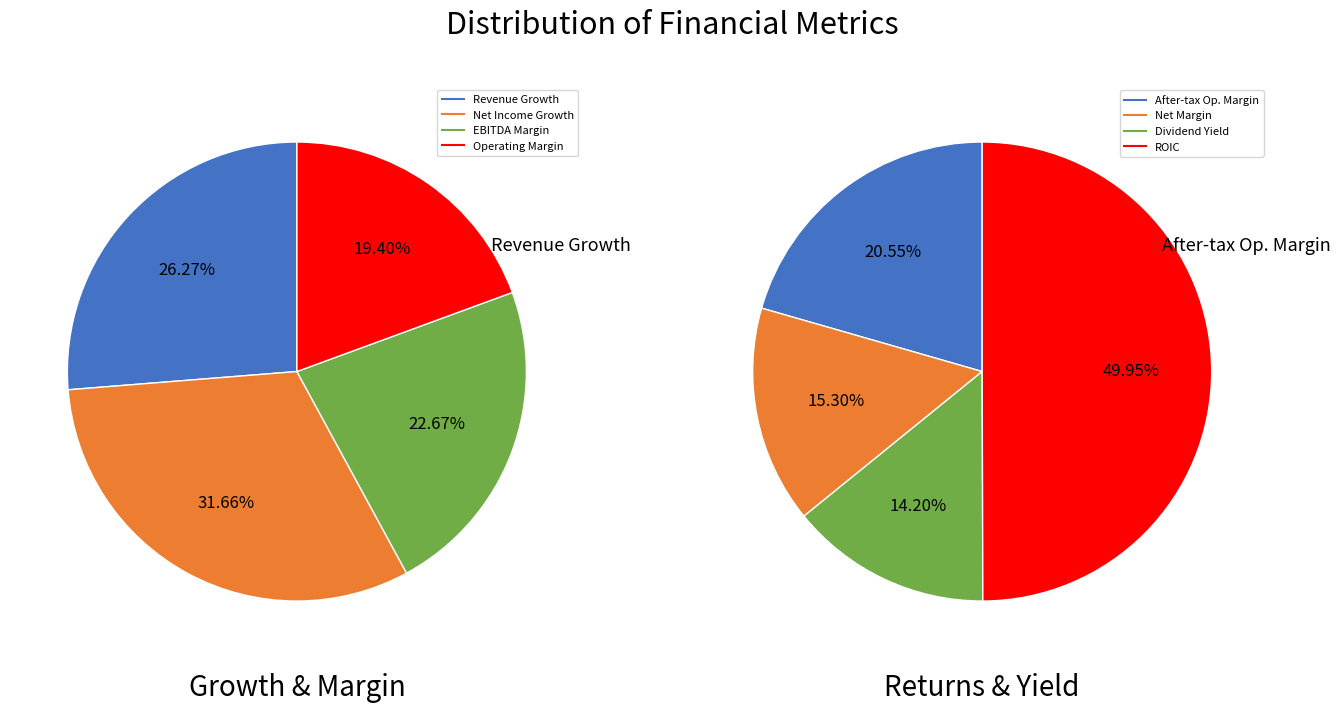

To the nearest percent, what percentage of the pie is 1?

50%